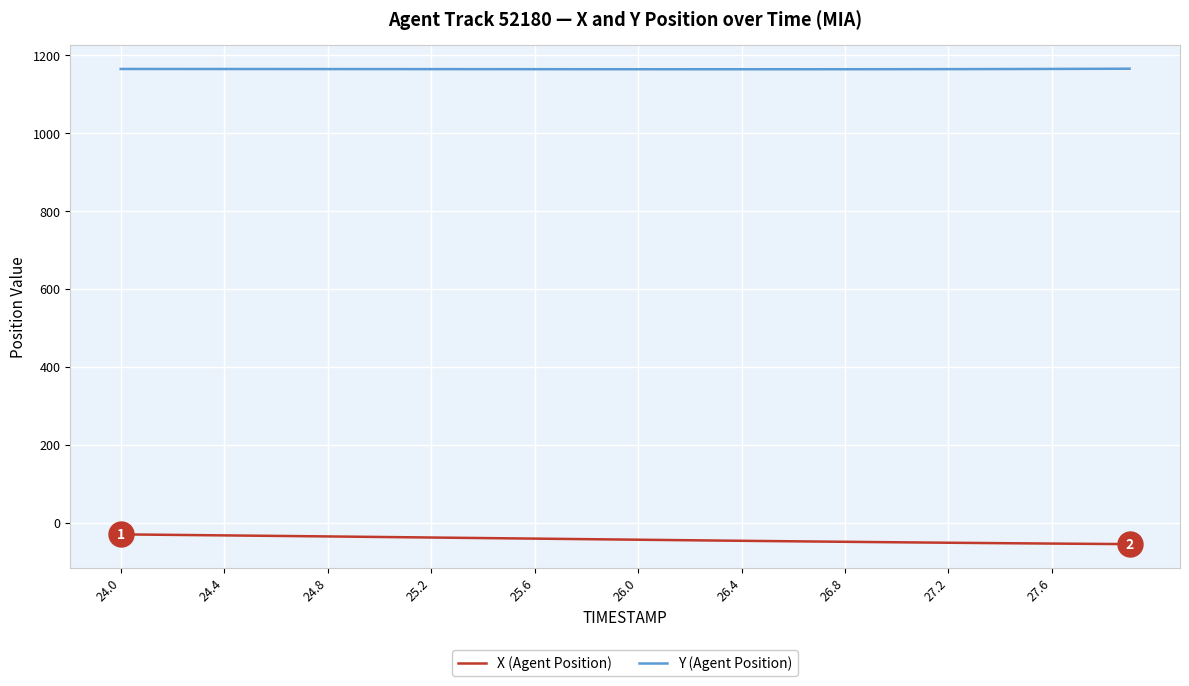

Which series has the largest total across all categories?

Y (Agent Position)